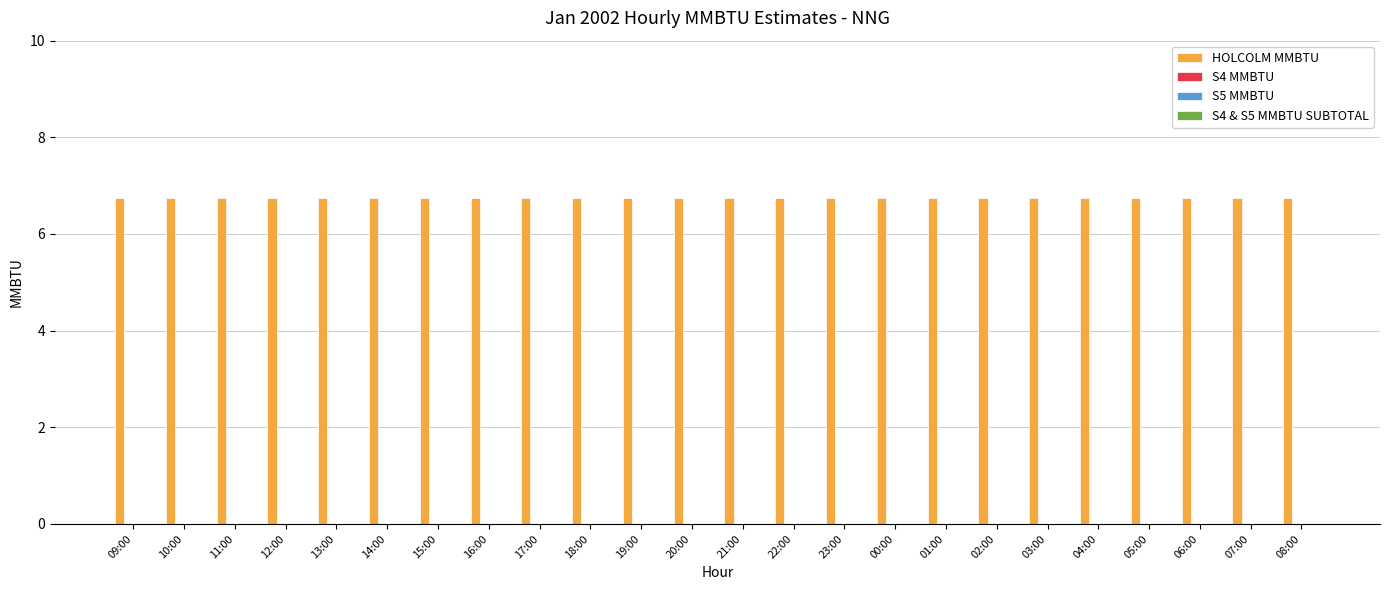

List the series in order of their peak value, highest first.

HOLCOLM MMBTU, S4 MMBTU, S5 MMBTU, S4 & S5 MMBTU SUBTOTAL